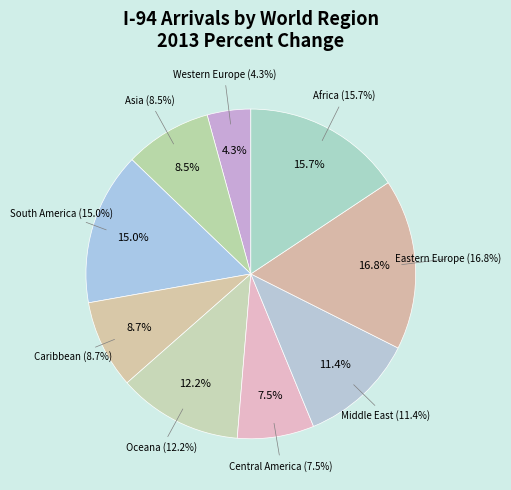

What percentage is NOT represented by Central America?

92.5%